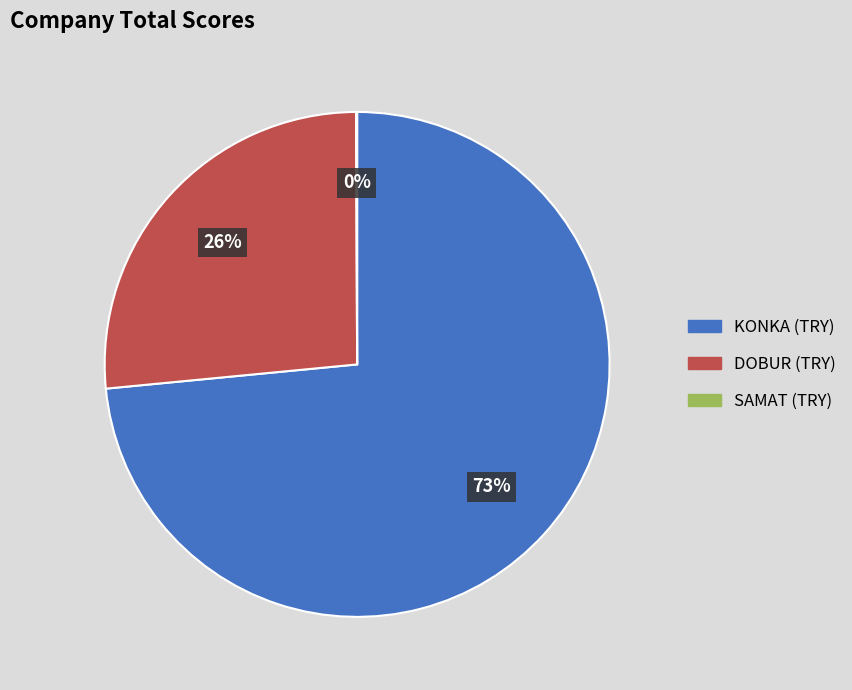

Is there any slice that represents more than half of the pie?

Yes